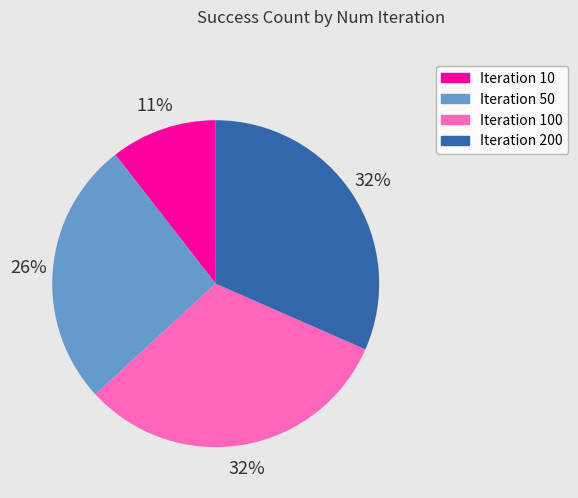

To the nearest percent, what is the average slice percentage?

25%